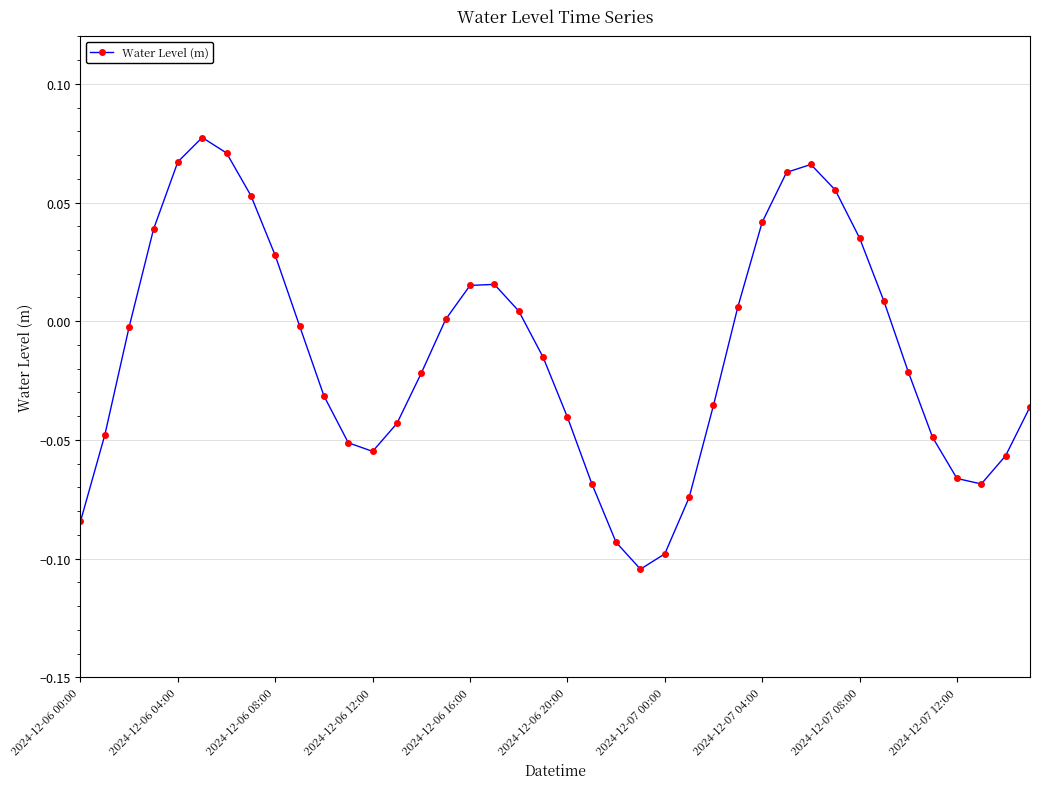

True or false: the data has more than 2 interior local peaks.

True